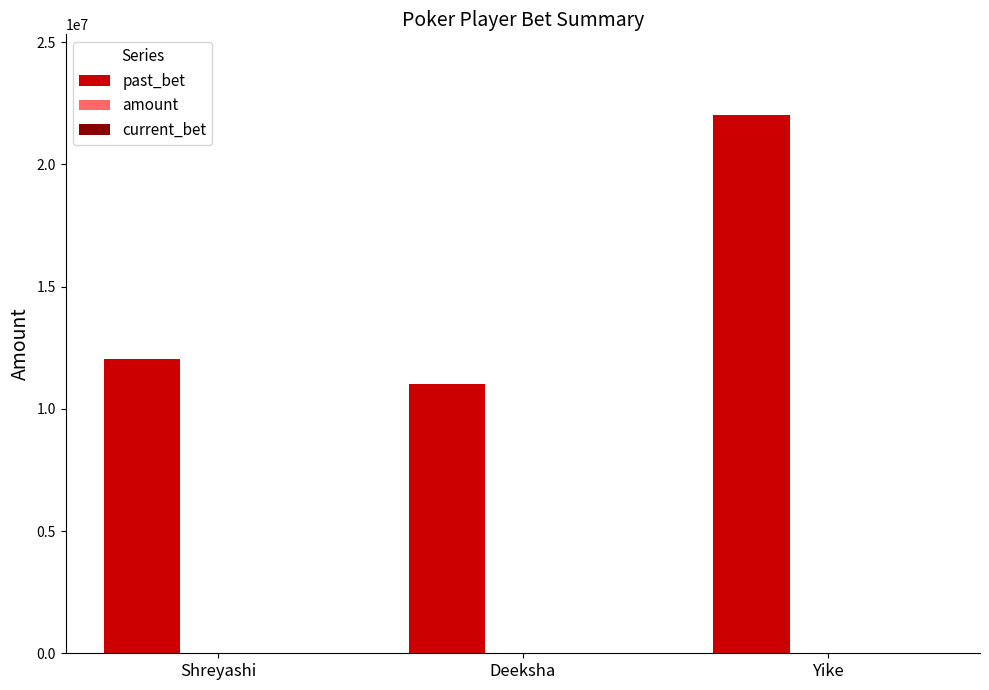

What is the change in value from Shreyashi to Deeksha?

-1009742